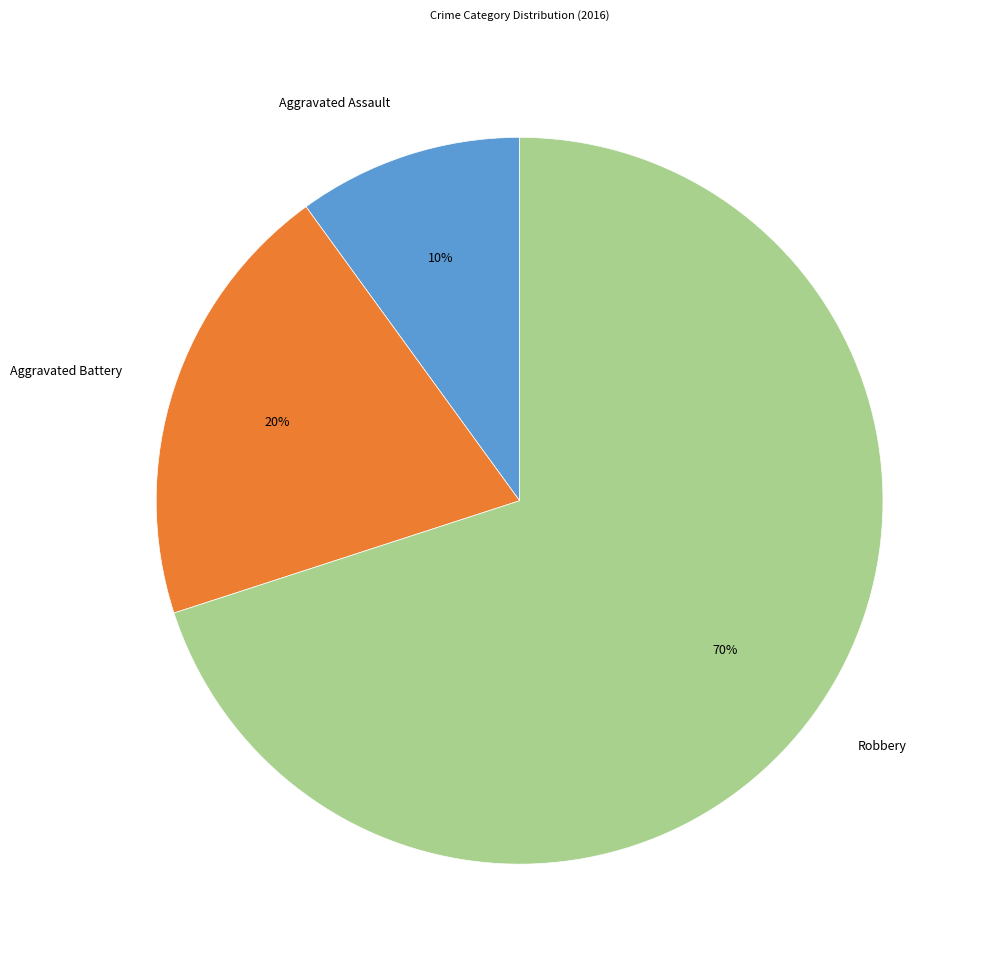

To the nearest percent, what percentage of the pie is Aggravated Assault?

10%